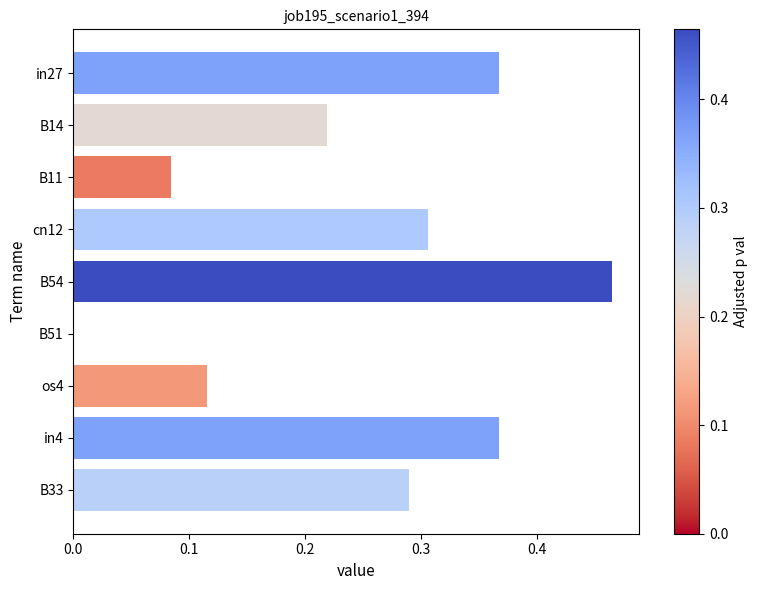

True or false: the data shows 0.0 at B11.

False